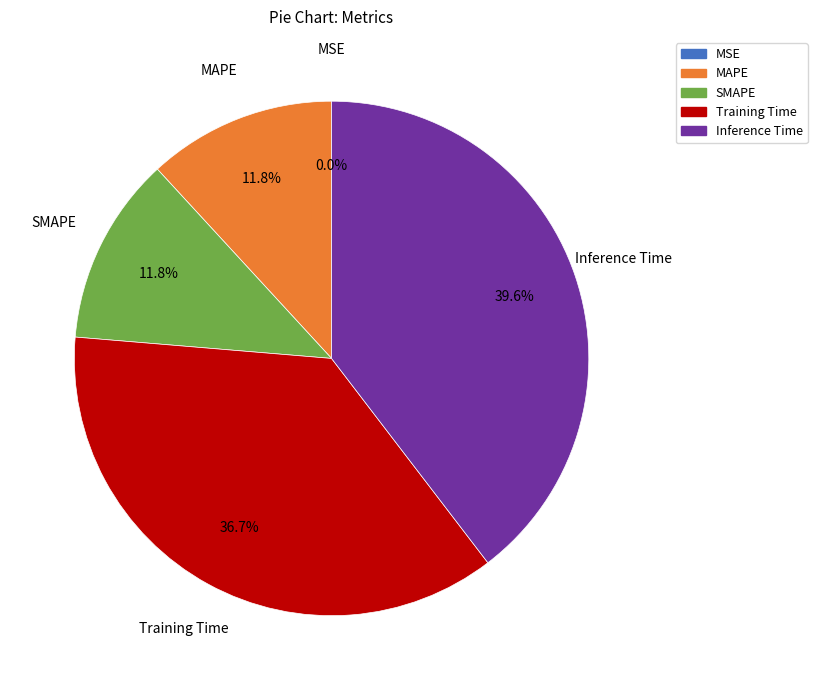

Does any single category account for the majority?

No